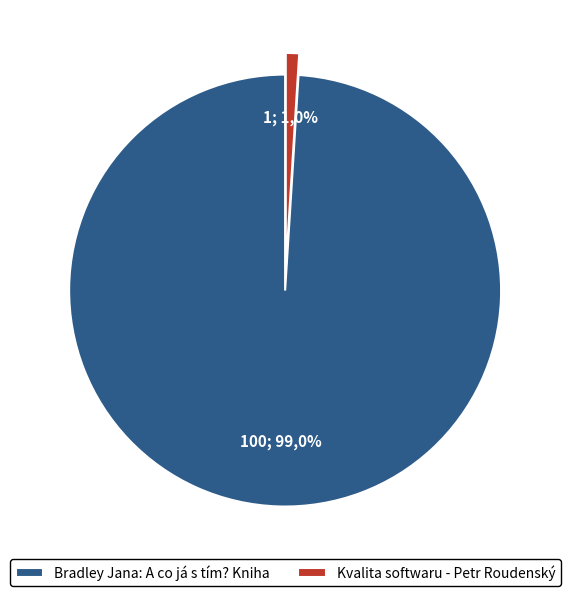

What is the largest slice in the pie chart?

Bradley Jana: A co já s tím? Kniha